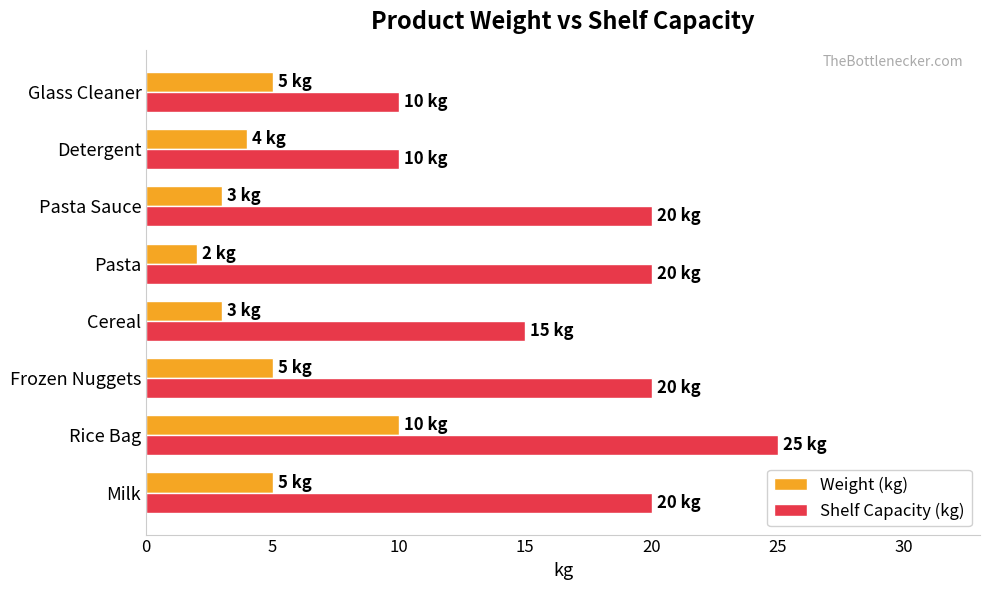

List the series in order of their peak value, highest first.

Shelf Capacity (kg), Weight (kg)